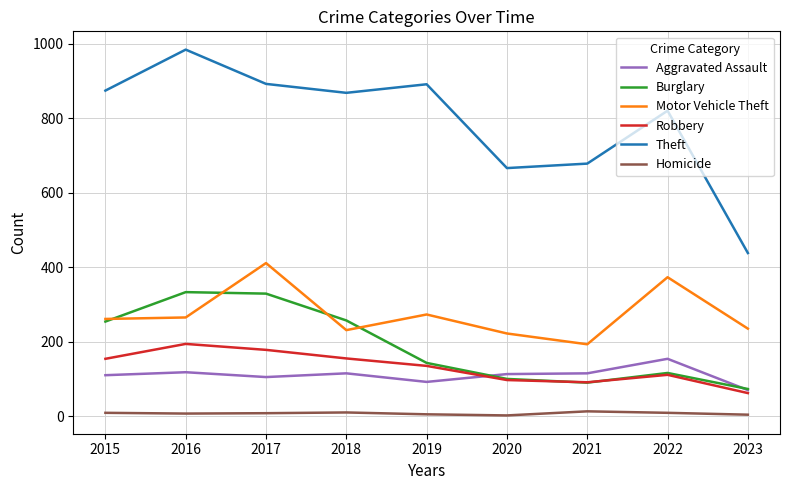

What is the minimum value shown in the chart?

2